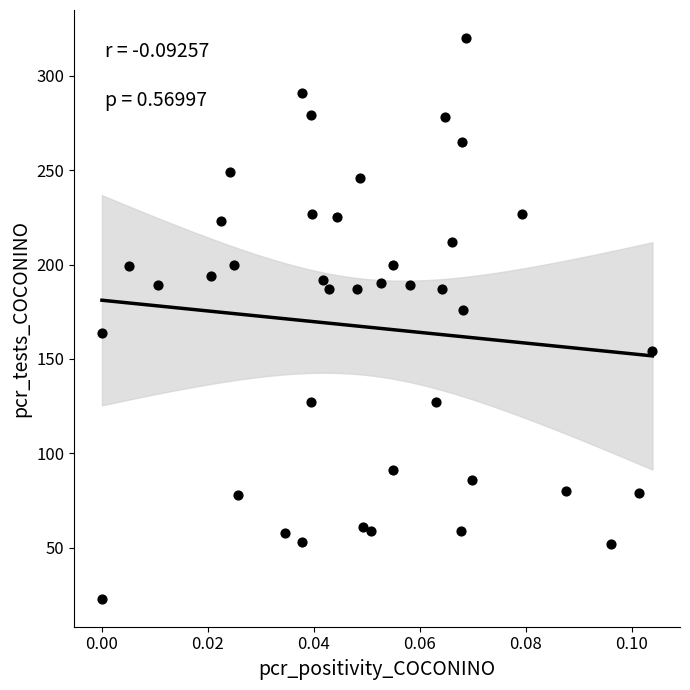

What is the range of Y values (max minus min)?

297